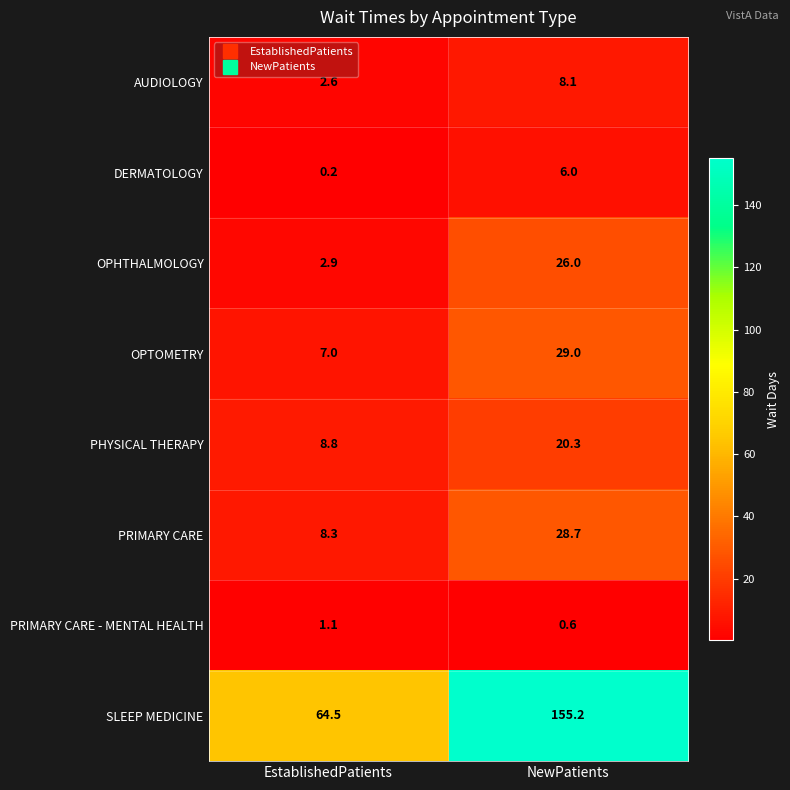

At NewPatients, list the series in order from largest to smallest.

SLEEP MEDICINE, OPTOMETRY, PRIMARY CARE, OPHTHALMOLOGY, PHYSICAL THERAPY, AUDIOLOGY, DERMATOLOGY, PRIMARY CARE - MENTAL HEALTH